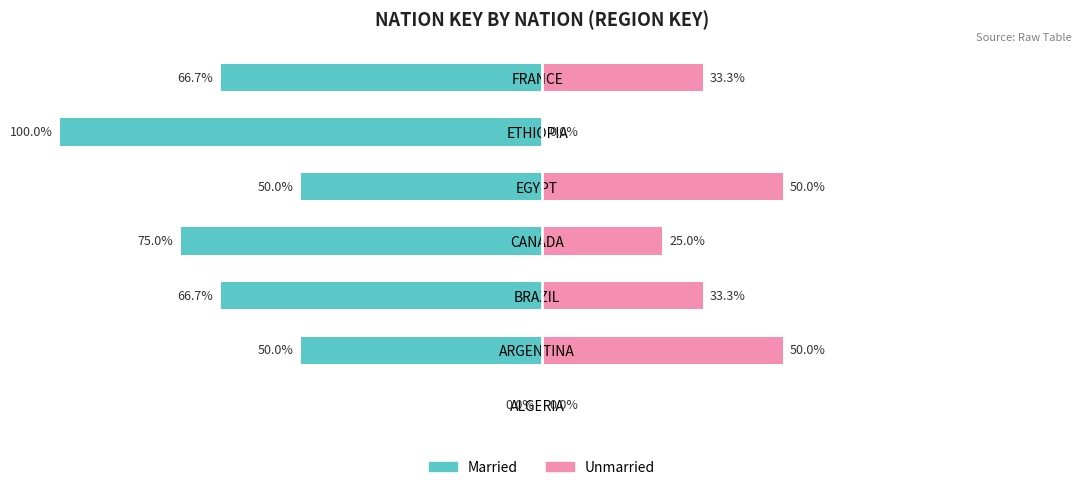

How many distinct data groups are displayed?

2